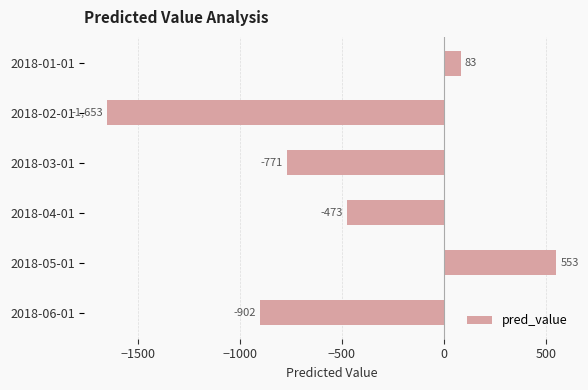

The chart shows a value of -771 at 2018-03-01. True or false?

True